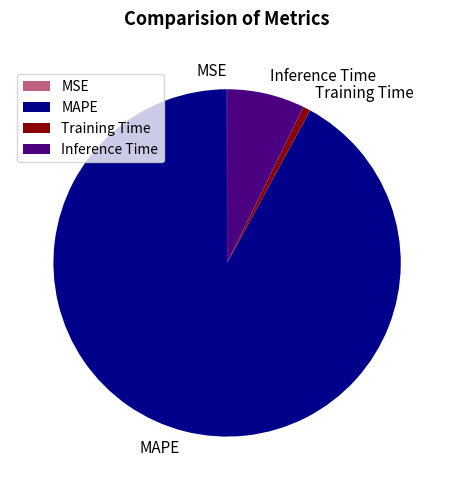

Which slice is the largest?

MAPE